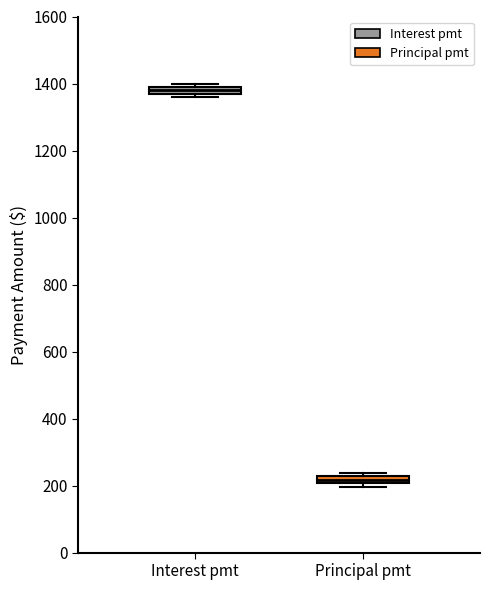

Which box's median line is the lowest?

Principal pmt